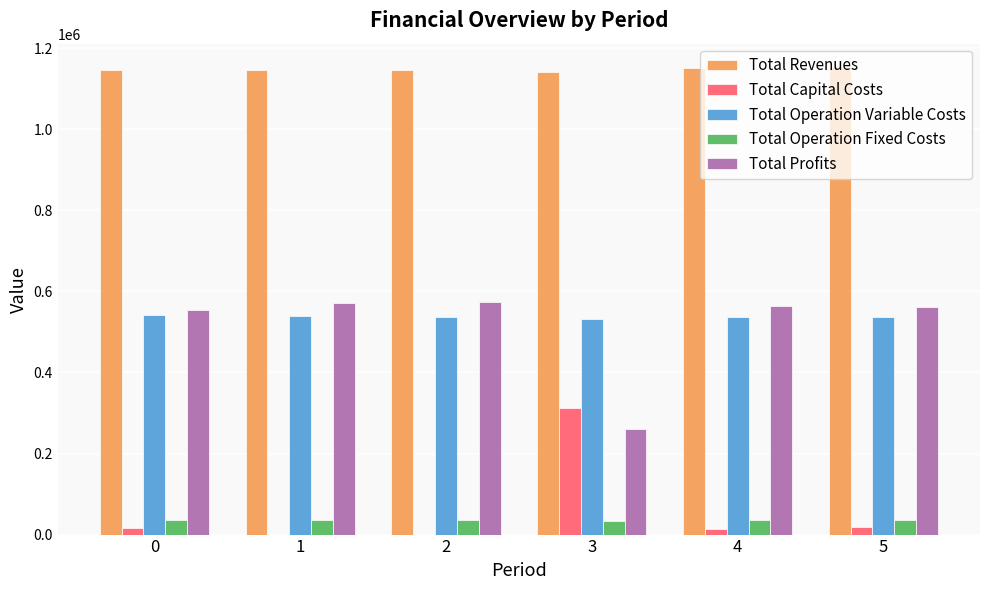

Is the value of Total Operation Variable Costs at 5 greater than the value of Total Operation Fixed Costs at 0?

Yes